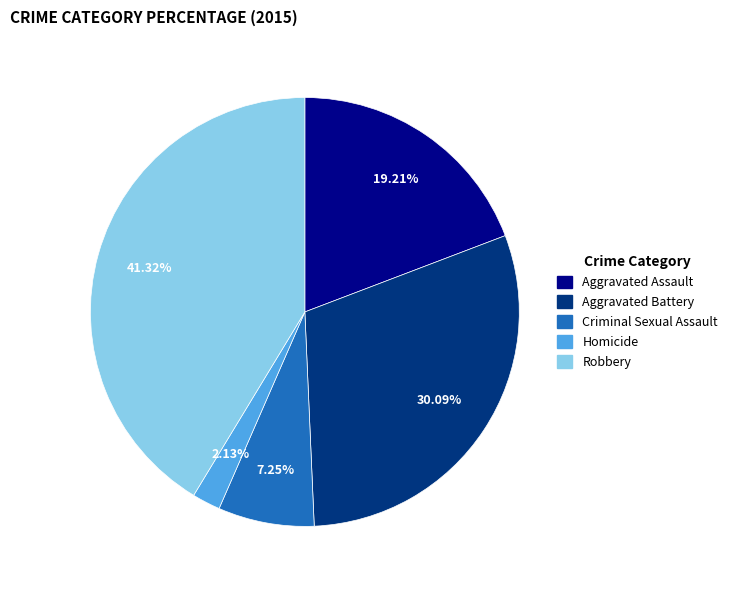

Between Homicide and Aggravated Assault, which is larger?

Aggravated Assault